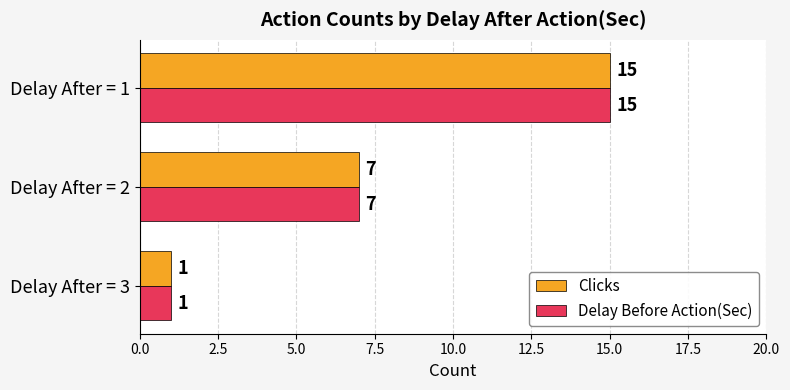

Is the value of Clicks at Delay After = 3 greater than the value of Delay Before Action(Sec) at Delay After = 1?

No